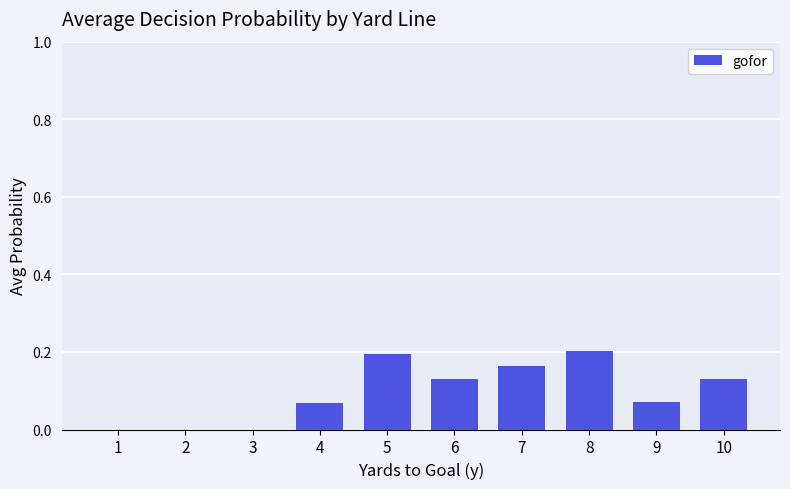

Count the number of categories in the chart.

10